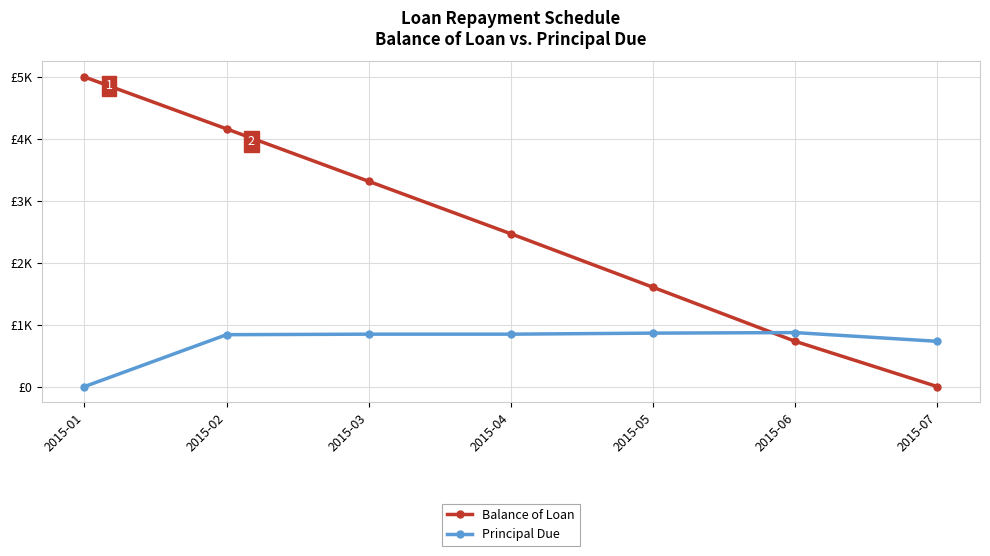

How many times do Principal Due and Balance of Loan cross each other?

1